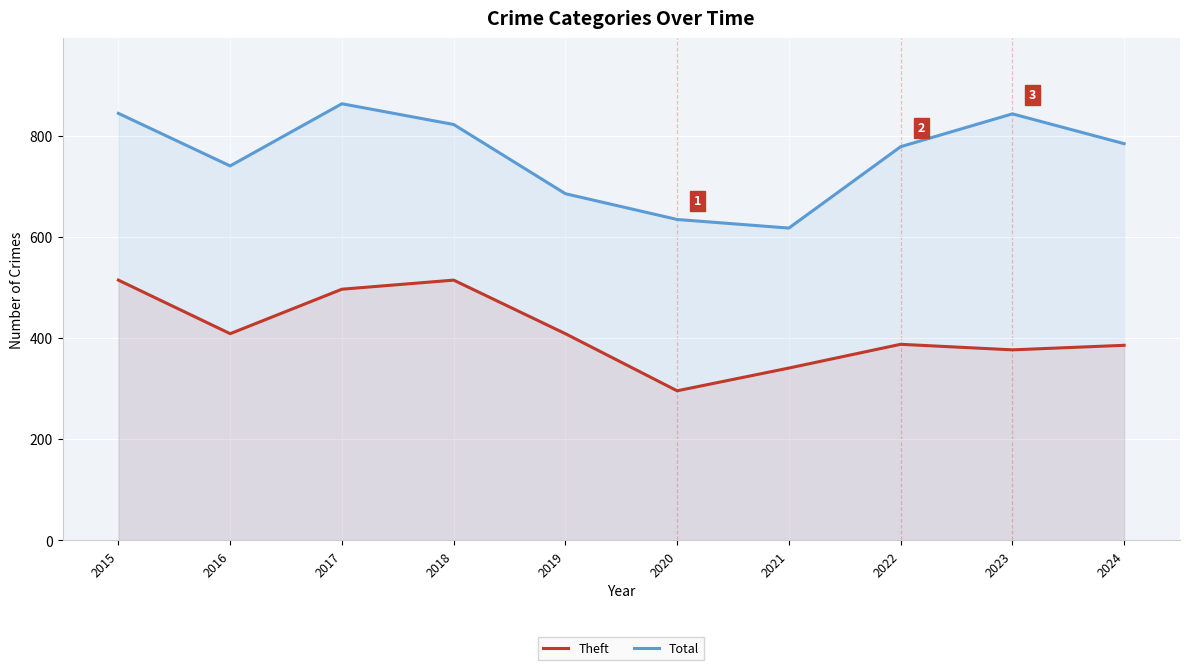

True or false: Theft and Total intersect in this chart.

False